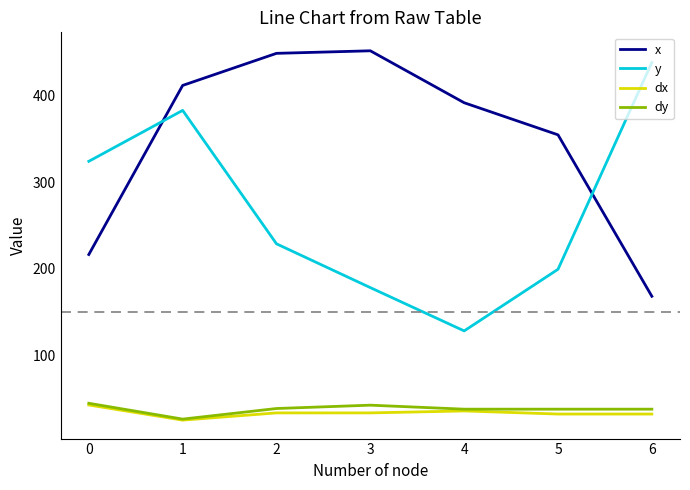

Does the chart have visible grid lines?

No